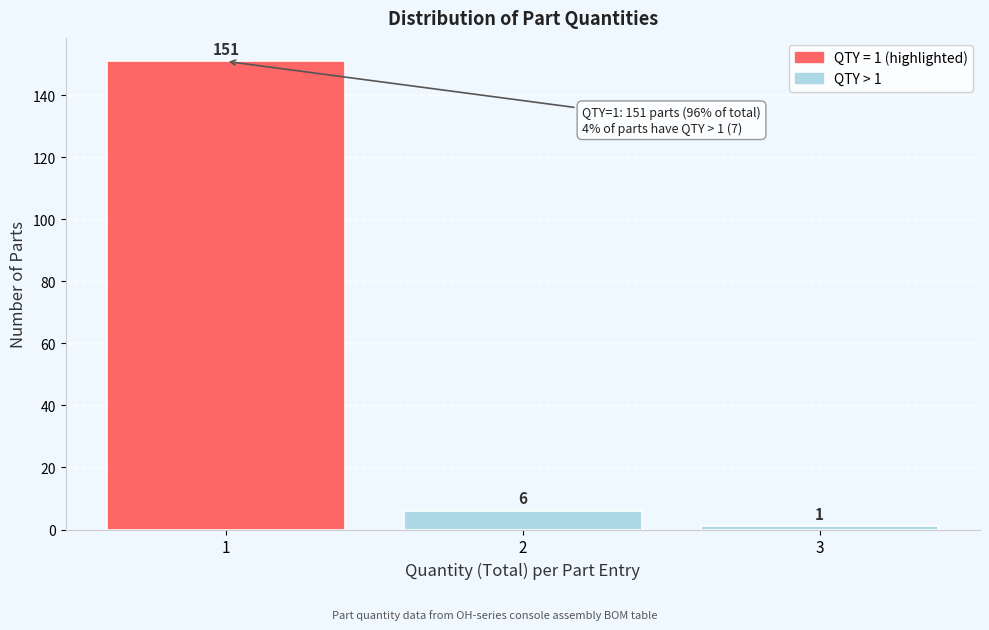

Over which range of the x-axis is the bar tallest?

0.5 to 1.5